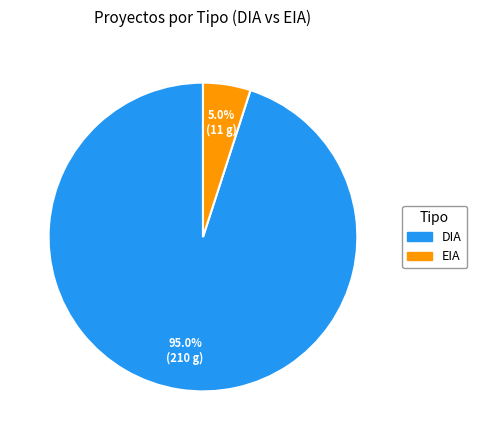

What percentage is NOT represented by EIA?

95.0%